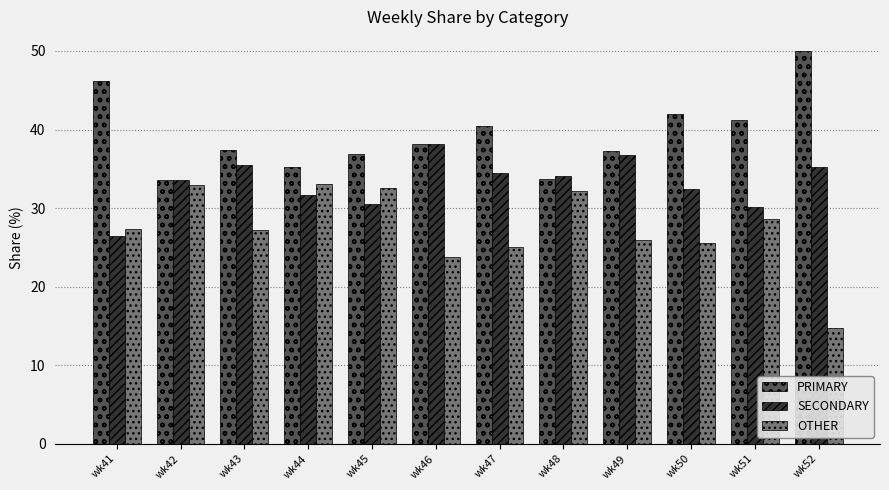

What is the total value across all series at wk45?

100.0